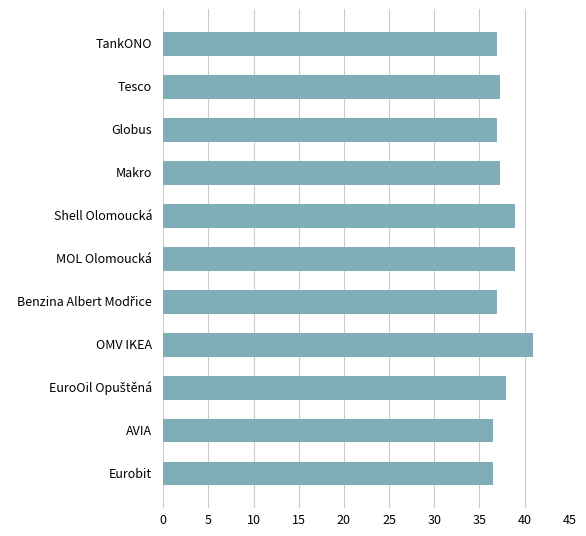

Reading bottom to top, extract all data points from this chart.

36.5	36.5	37.9	40.9	36.9	38.9	38.9	37.3	36.9	37.3	36.9